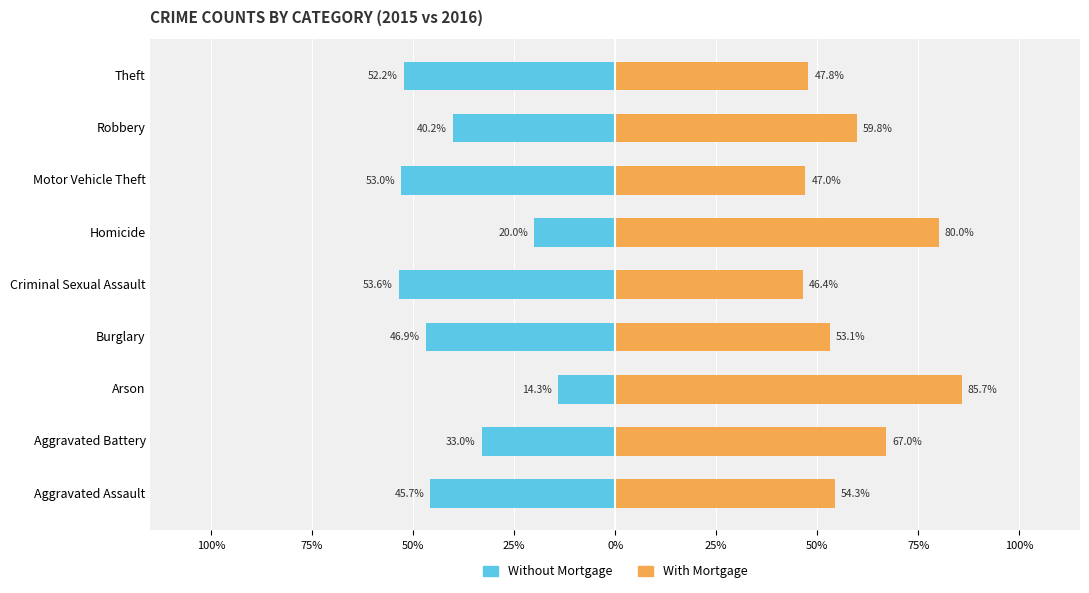

Which series has the widest spread of values?

Without Mortgage